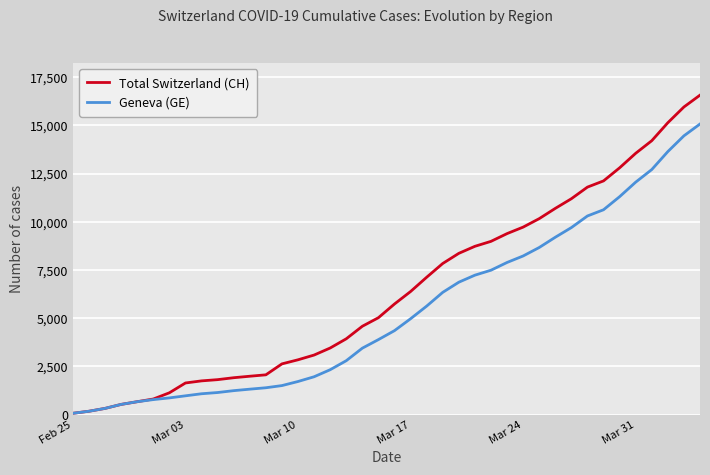

What is the sum of all Total Switzerland (CH) values?

257068